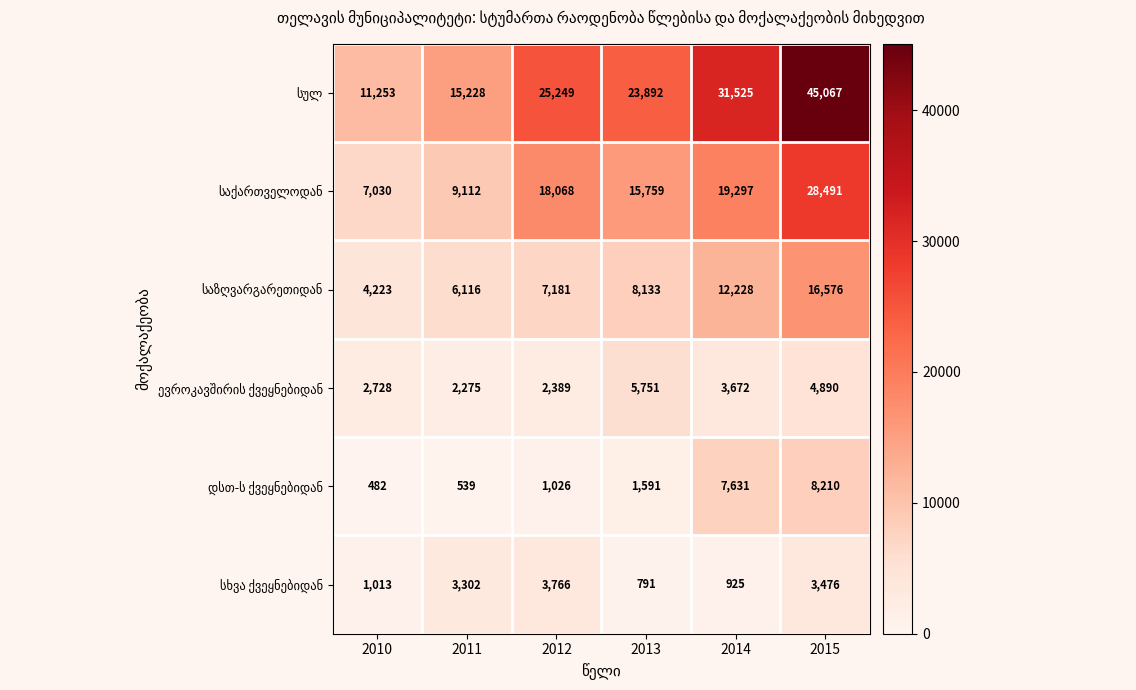

What is the difference between the highest and lowest values at 2011?

14689